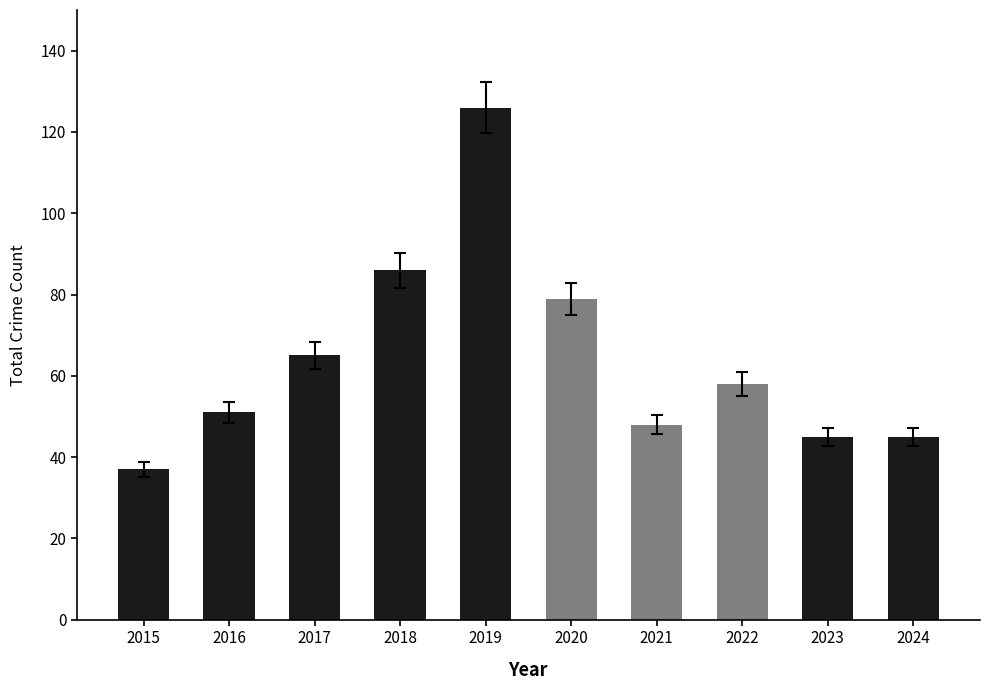

Read the value at 2017.

65